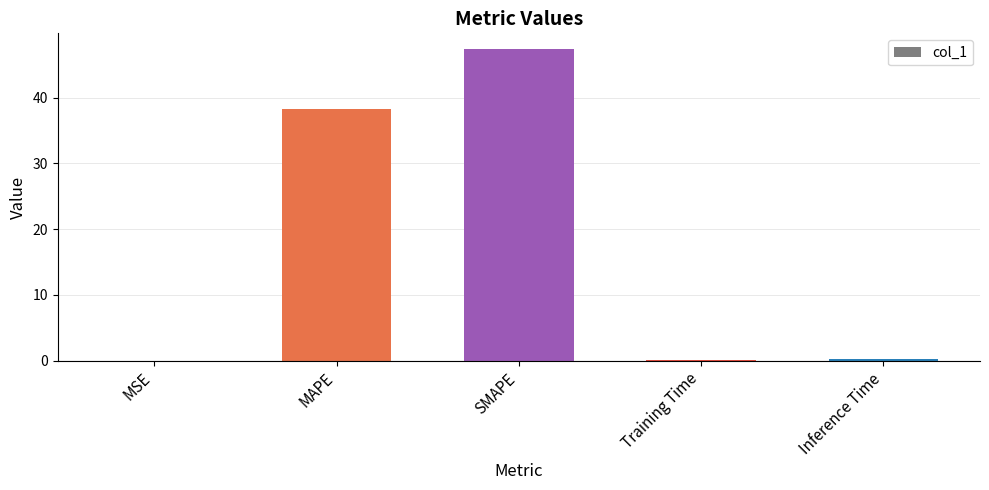

At which label is the value closest to 23?

MAPE